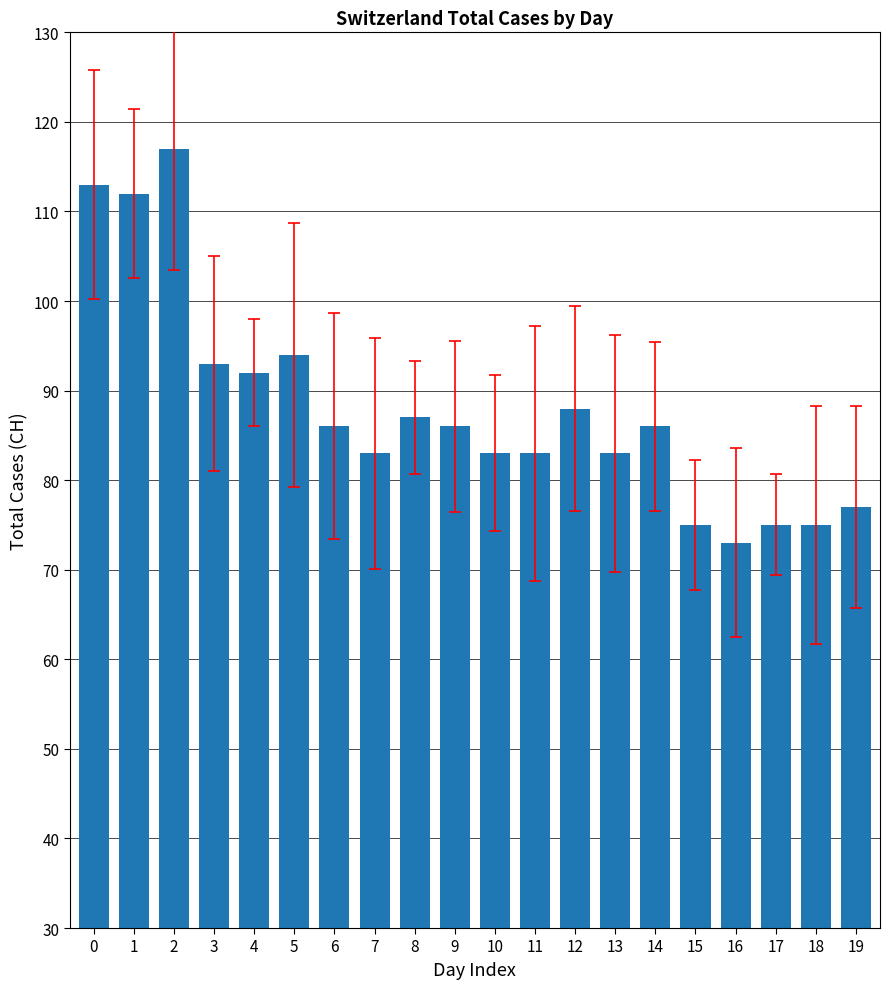

Reading left to right, list all the values displayed in this chart.

0=113	1=112	2=117	3=93	4=92	5=94	6=86	7=83	8=87	9=86	10=83	11=83	12=88	13=83	14=86	15=75	16=73	17=75	18=75	19=77